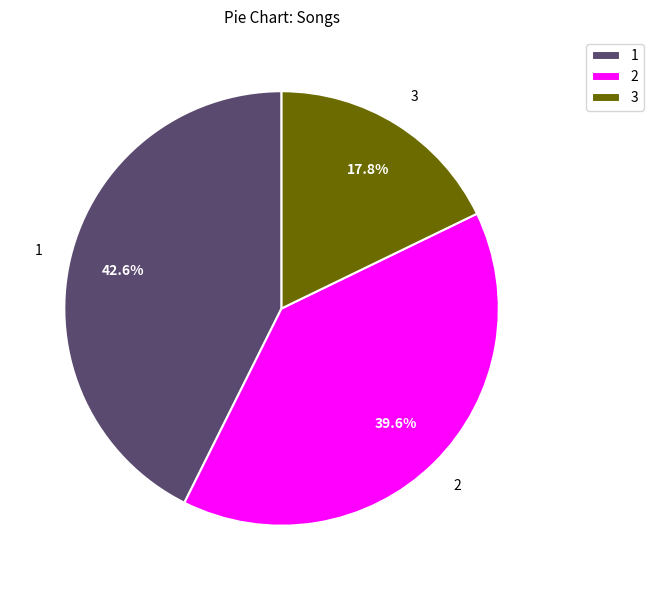

What is the ratio of the value at 2 to the value at 3?

2.2